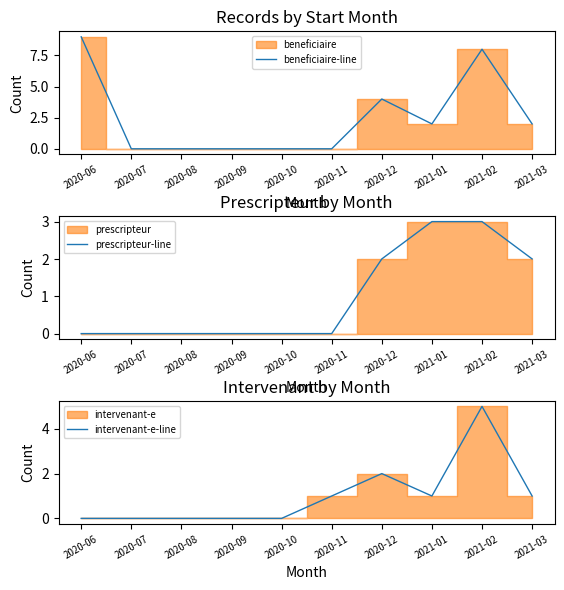

Rank the series by their maximum value, from highest to lowest.

beneficiaire-line, intervenant-e-line, prescripteur-line